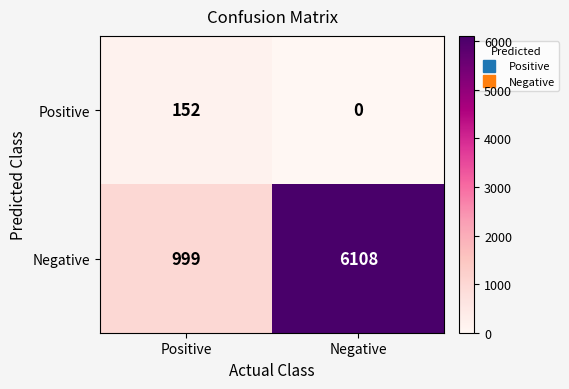

What value does the Negative series have at Positive, to the nearest 10?

1000